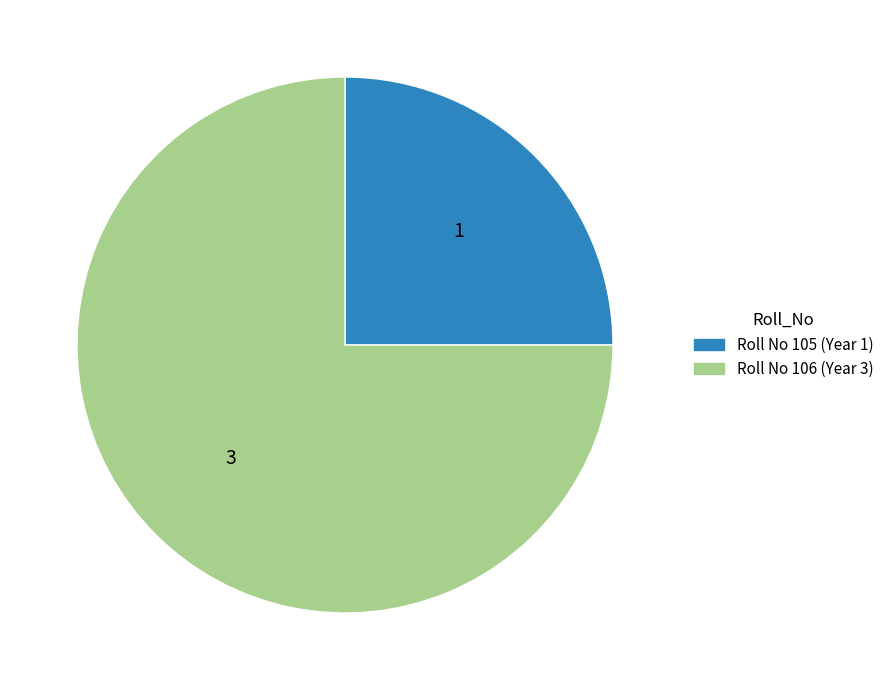

What is the ratio of the value at Roll No 106 (Year 3) to the value at Roll No 105 (Year 1)?

3.0